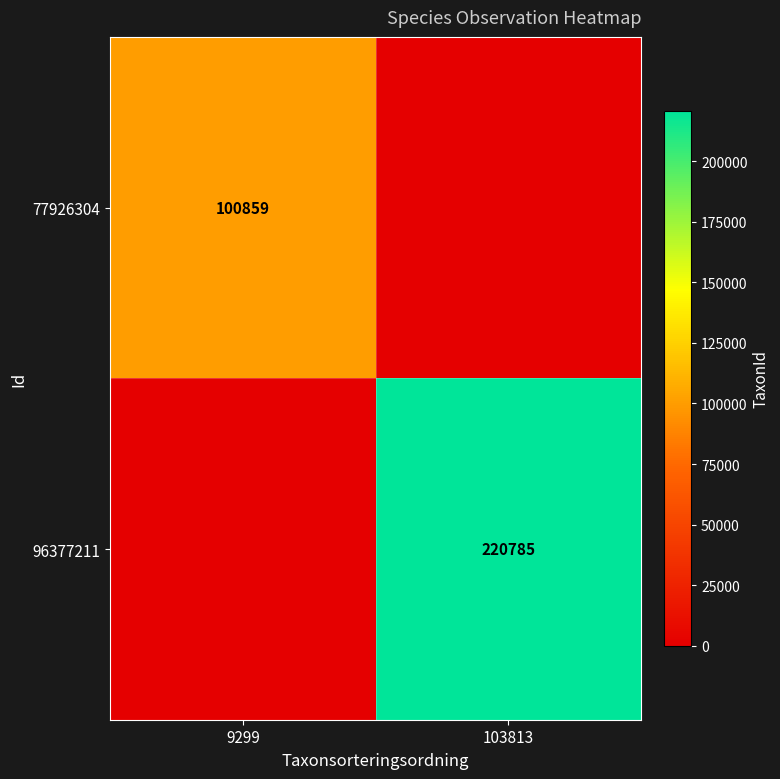

Is the value of 77926304 at 9299 greater than the value of 96377211 at 103813?

No